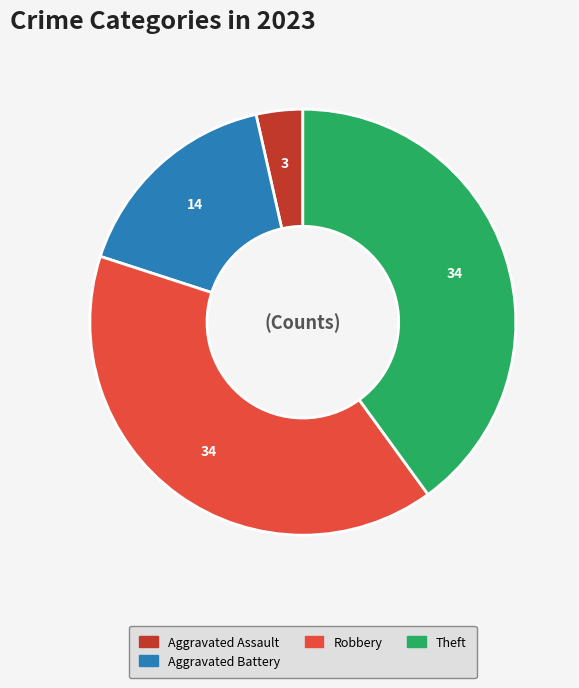

Count the number of slices in the pie.

4